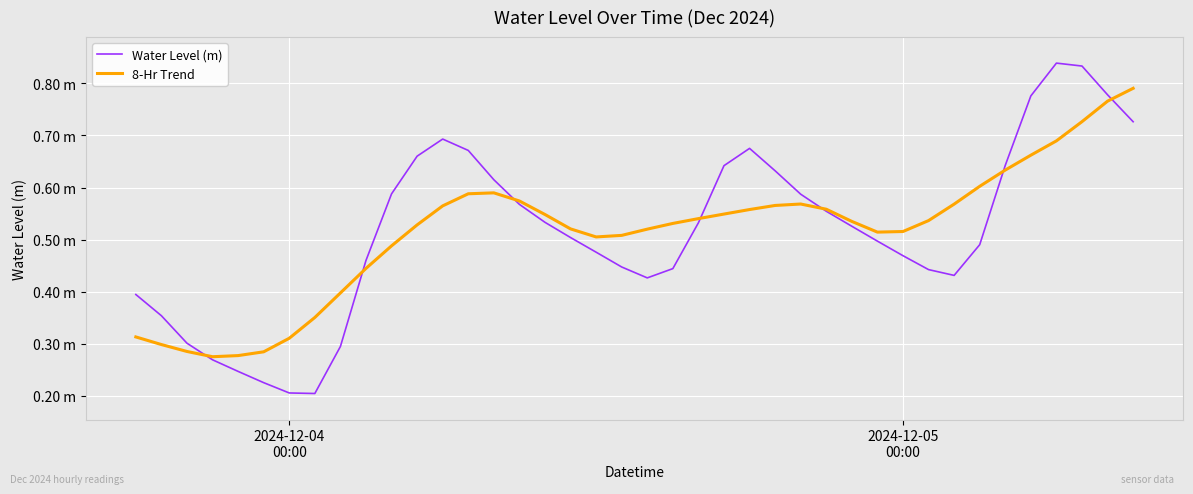

Does the chart display data point markers on the line(s)?

No